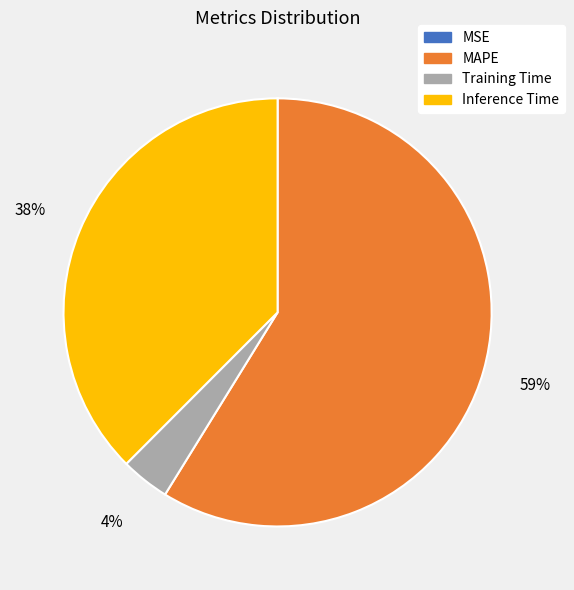

Is it true that MAPE is 46% of the pie?

False